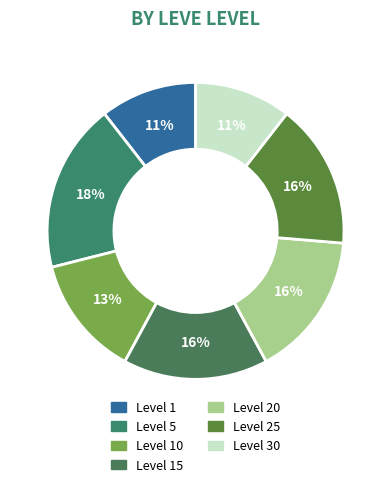

True or false: Level 5 accounts for 16% of the total.

False